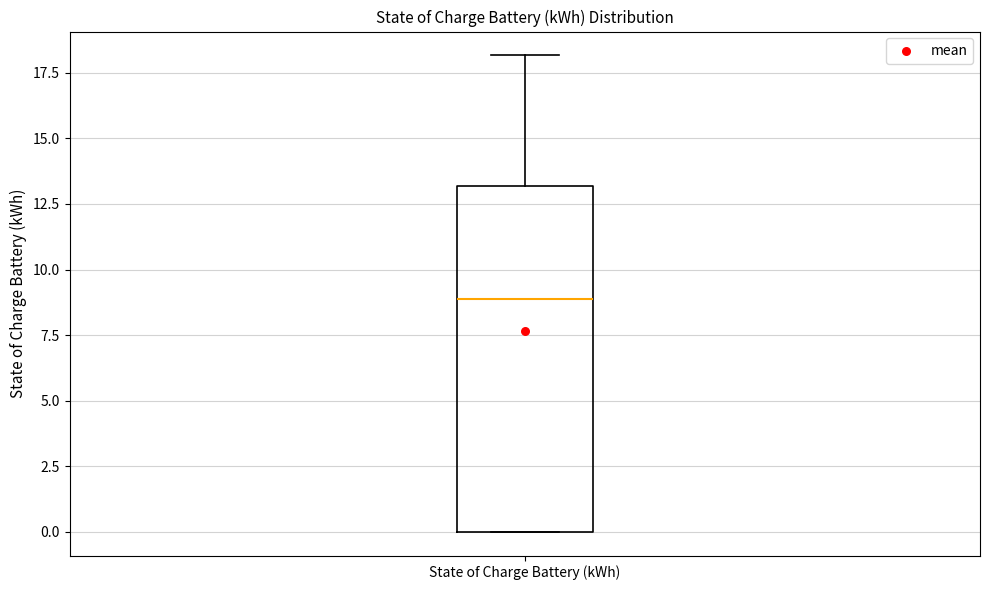

Where does the upper whisker of the box for State of Charge Battery (kWh) end on the y-axis? The values are not printed on the chart, so give them approximately, as read against the axis.

18